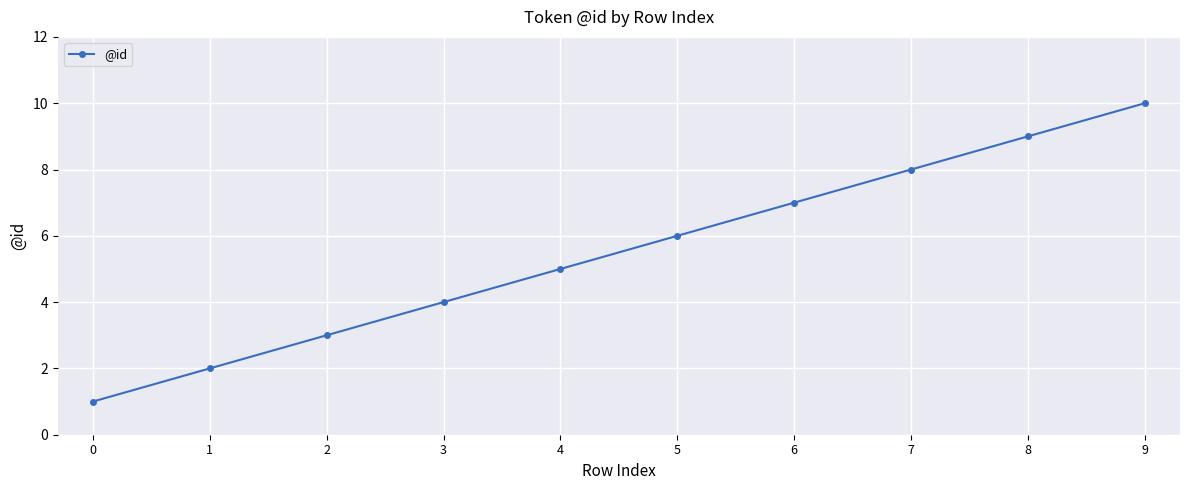

Reading left to right, extract all data points from this chart.

0=1	1=2	2=3	3=4	4=5	5=6	6=7	7=8	8=9	9=10